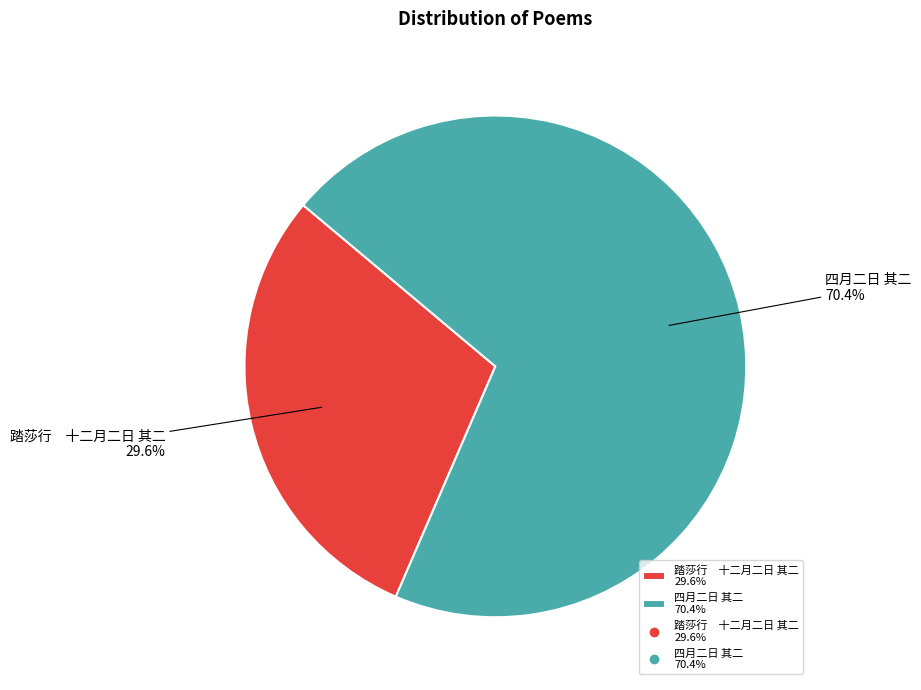

What is the total percentage of 四月二日 其二 70.4% and 踏莎行 十二月二日 其二 29.6%?

100.0%